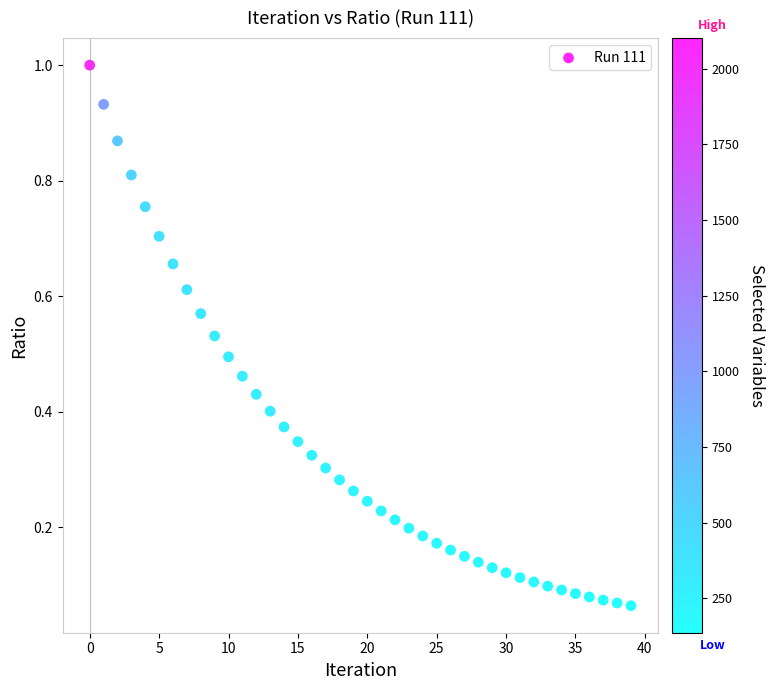

Count the number of points in this scatter plot.

40